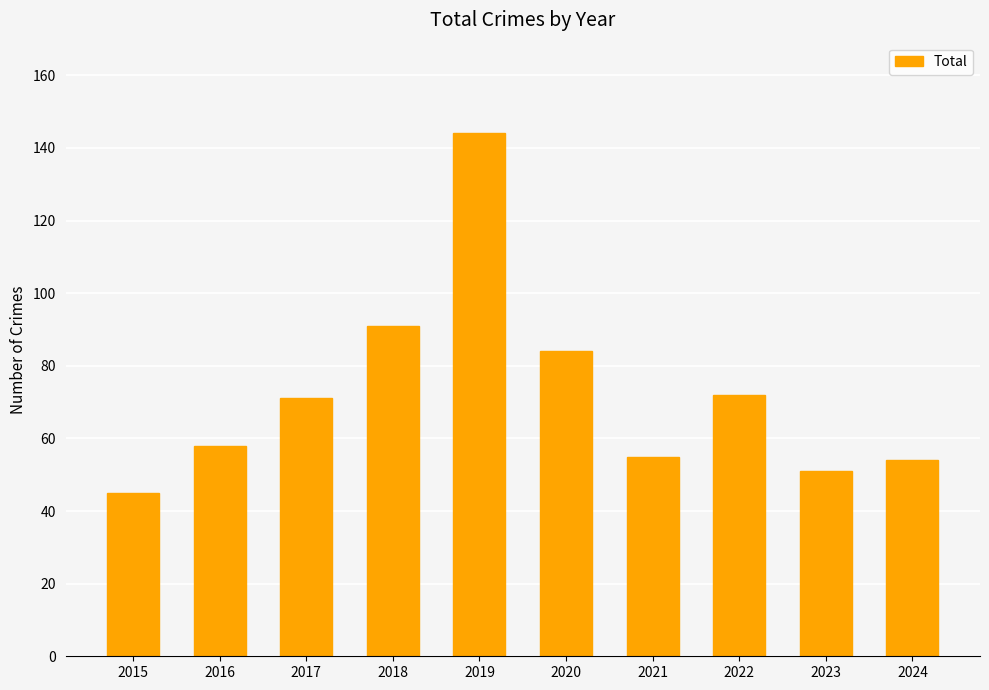

What is the greatest value displayed?

144